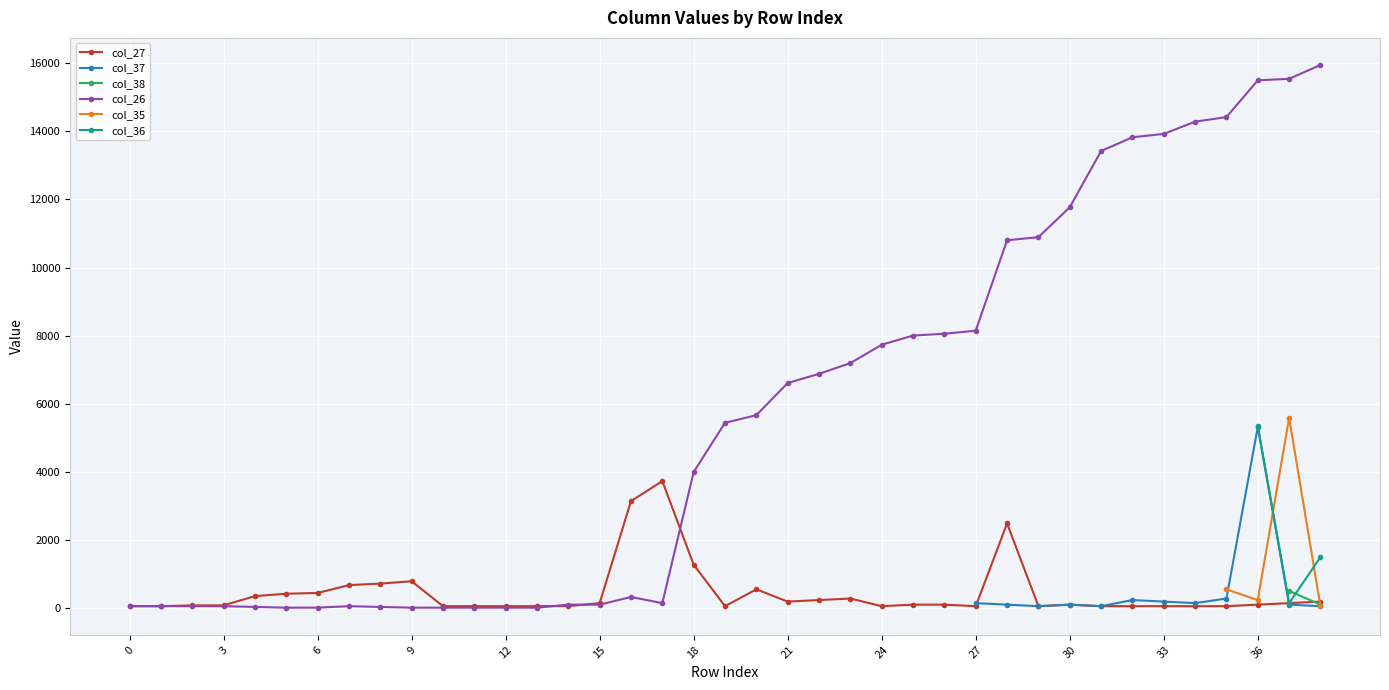

How many values in the col_27 series are below 90?

18